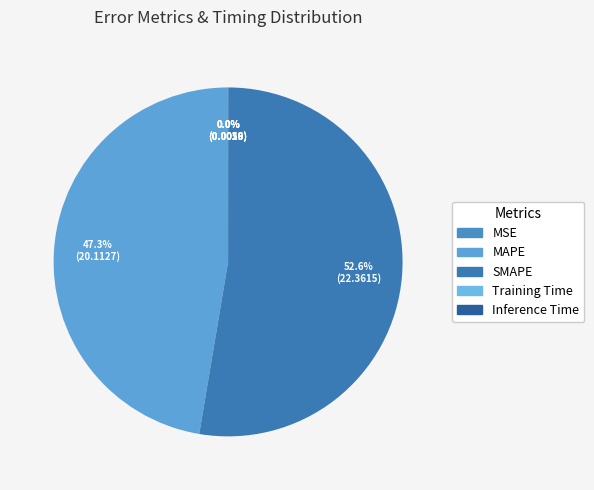

Do MSE and SMAPE together represent more than half of the pie?

Yes